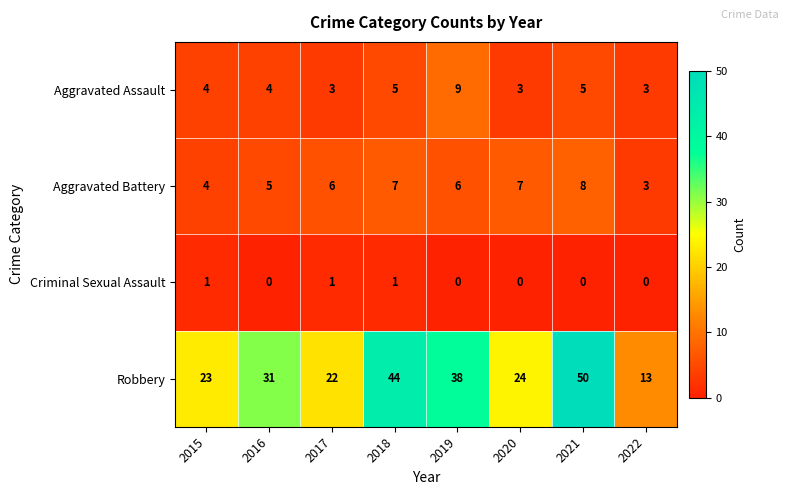

The Robbery series shows 50 at 2019. True or false?

False